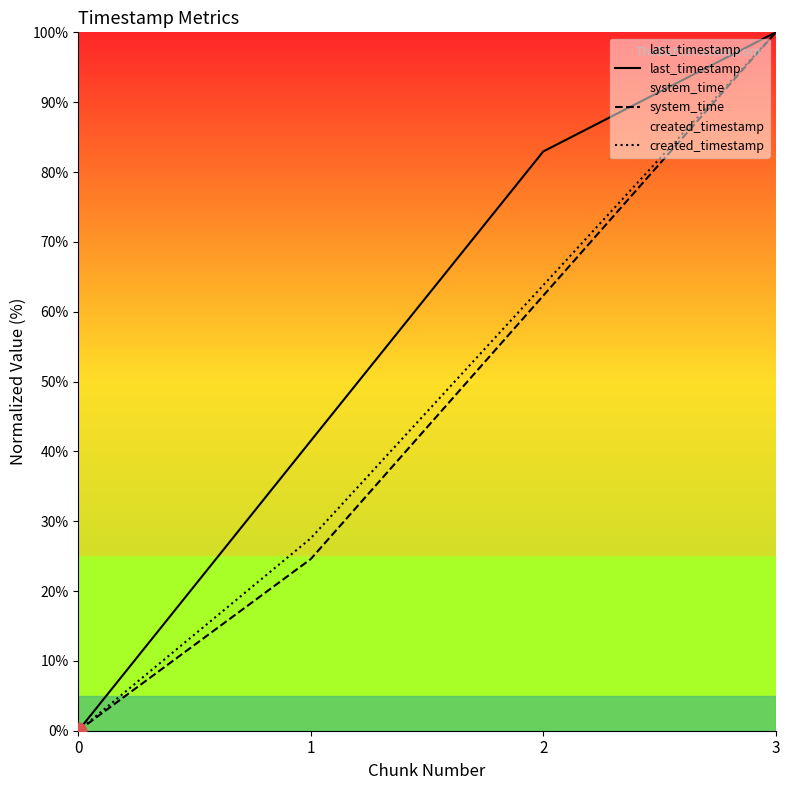

True or false: created_timestamp has more than 2 interior local peaks.

False